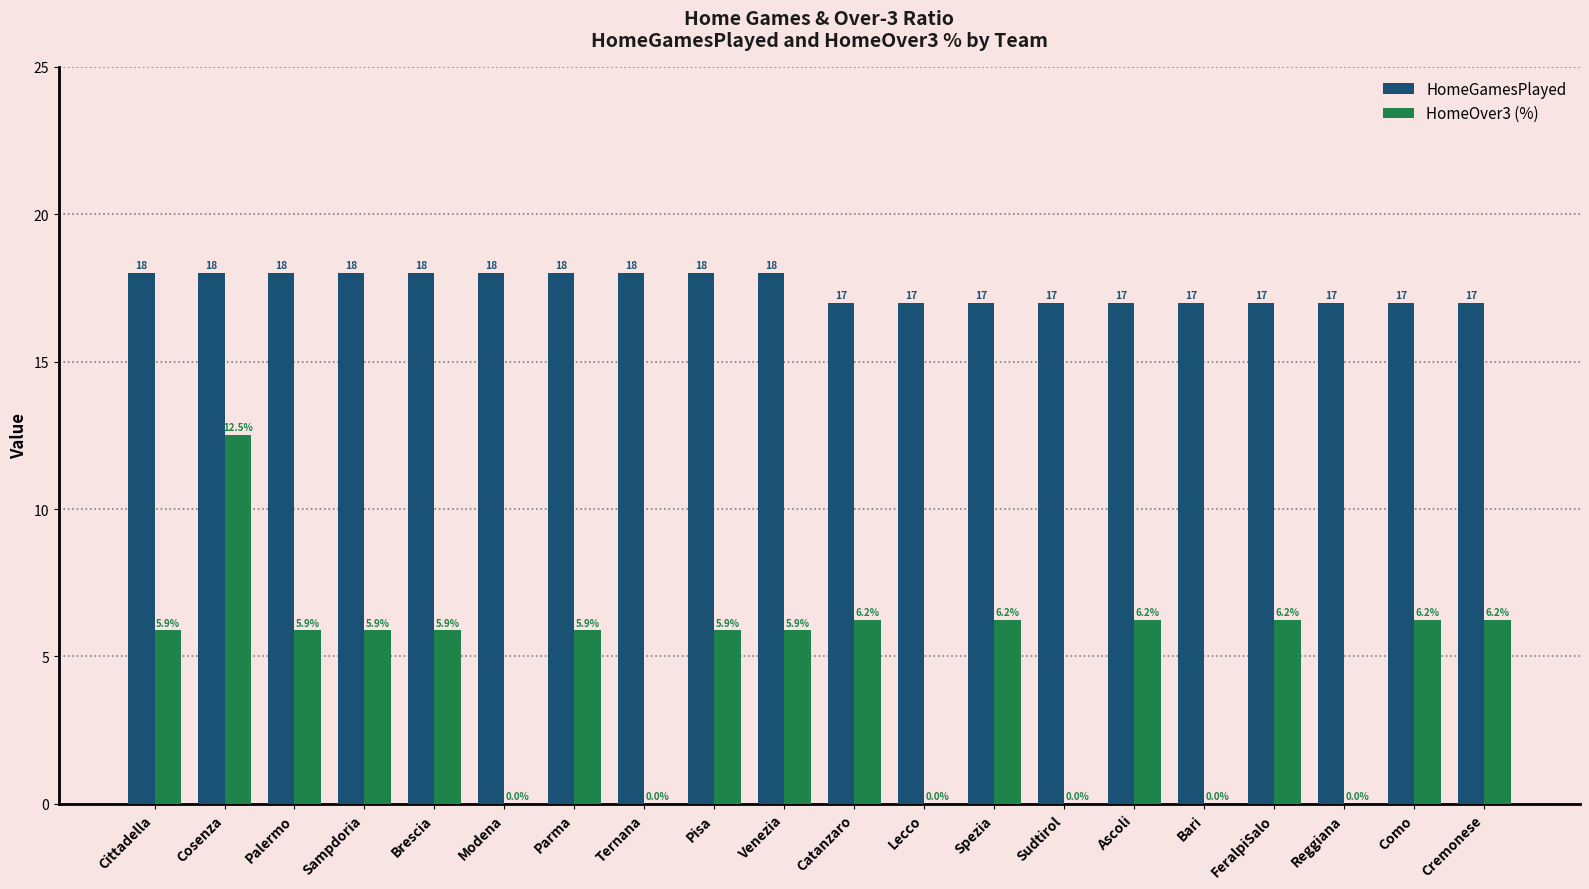

What is the sum of all HomeGamesPlayed values?

350.0